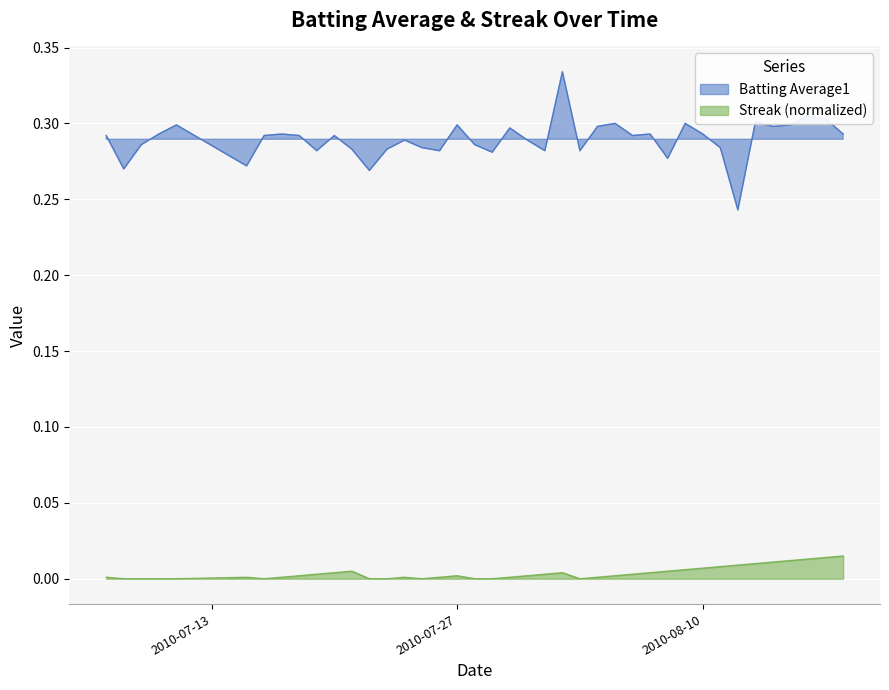

Which has a higher value, 2010-08-08 or 2010-08-16?

2010-08-16